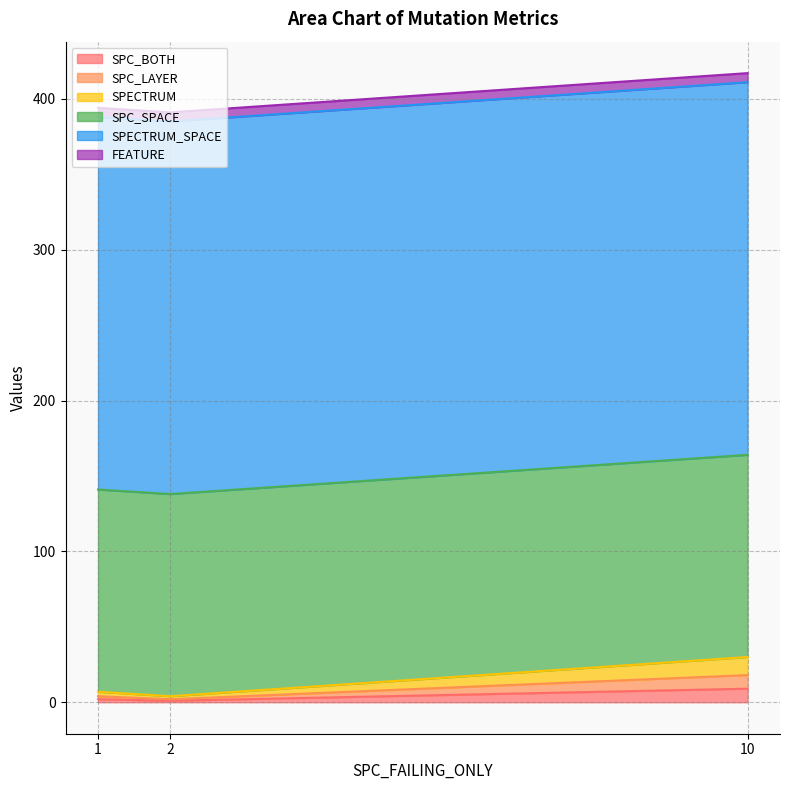

Does the chart have visible grid lines?

Yes